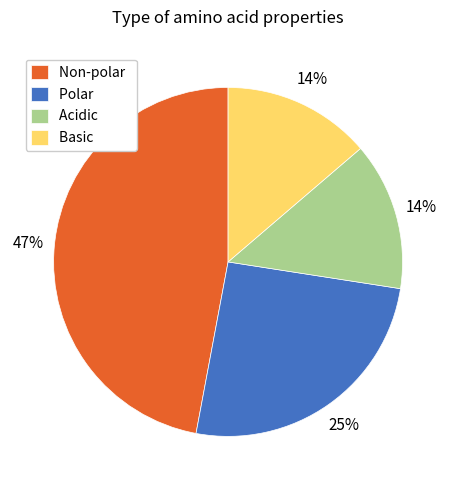

Do Polar and Basic together represent more than half of the pie?

No